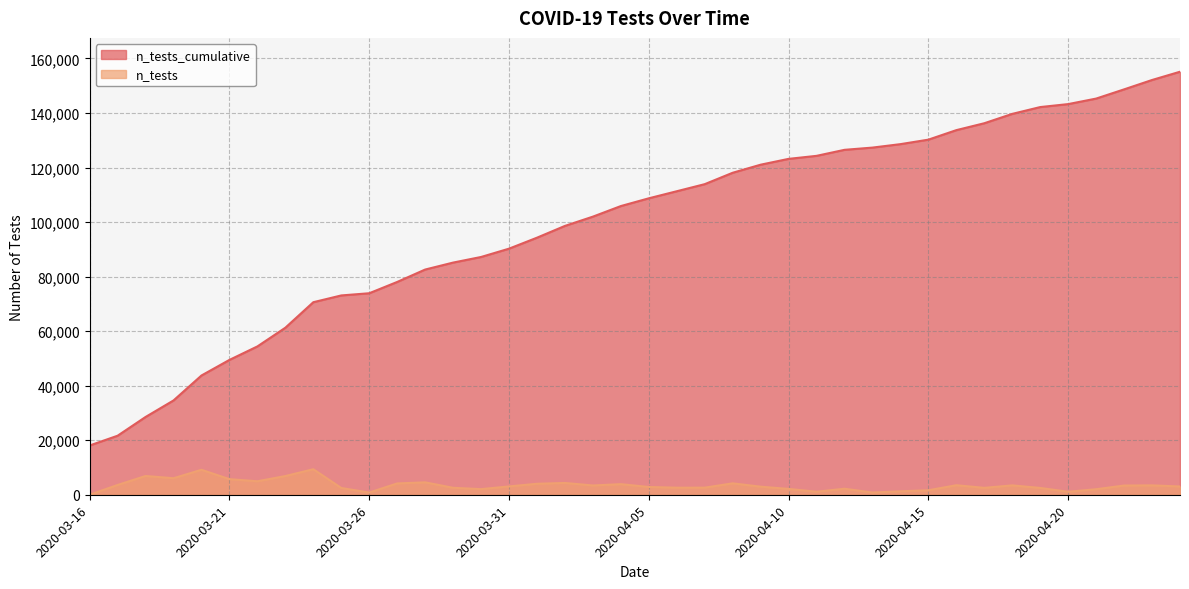

At which category is the sum across all series the highest?

2020-04-24